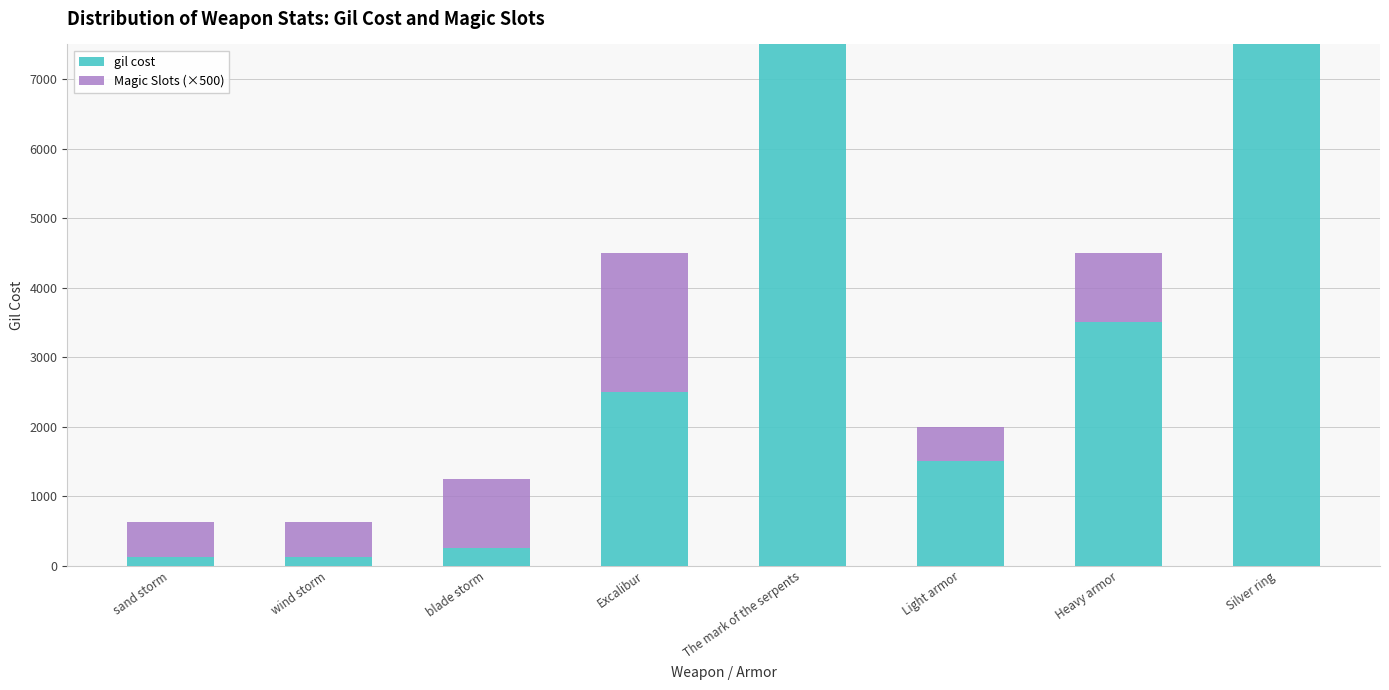

At which label is gil cost closest to 3812?

Heavy armor